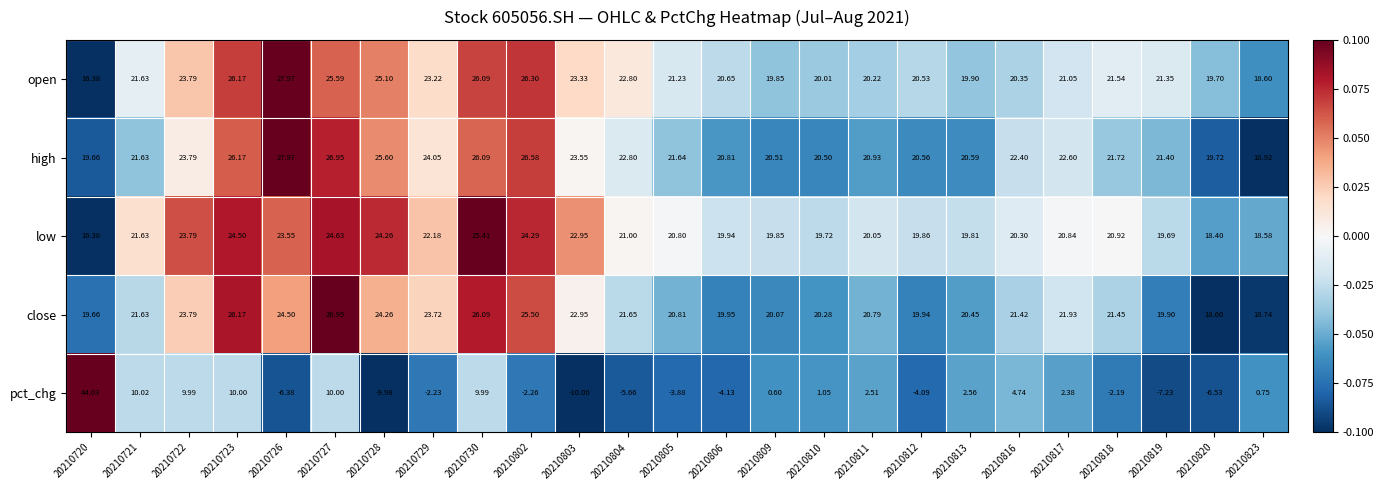

At 20210811, list the series in order from smallest to largest.

pct_chg, low, open, close, high